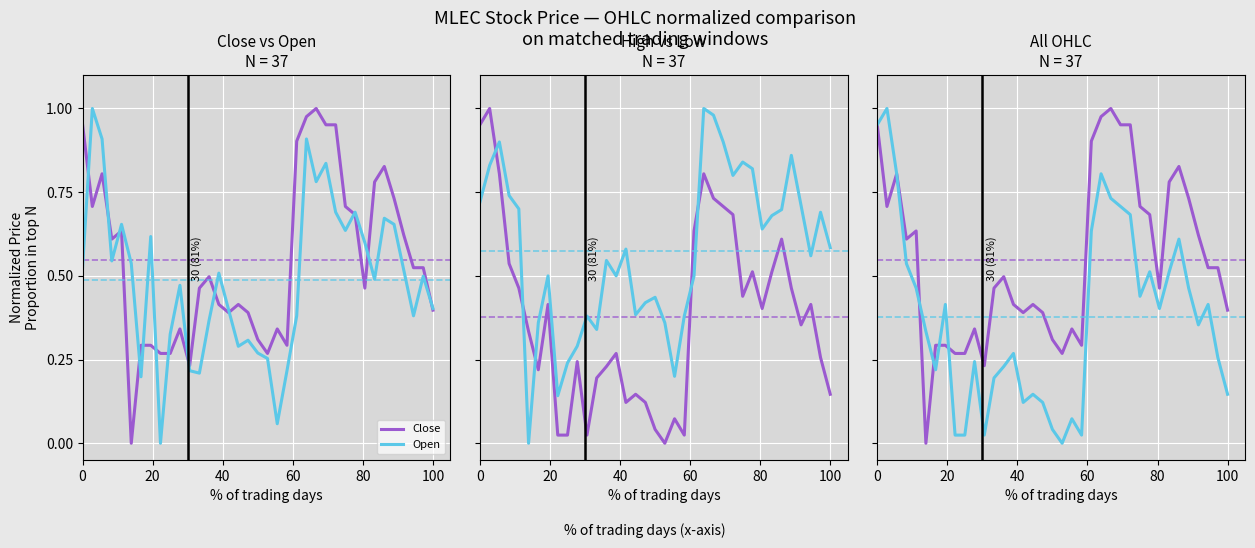

Which series has the largest total across all categories?

Low